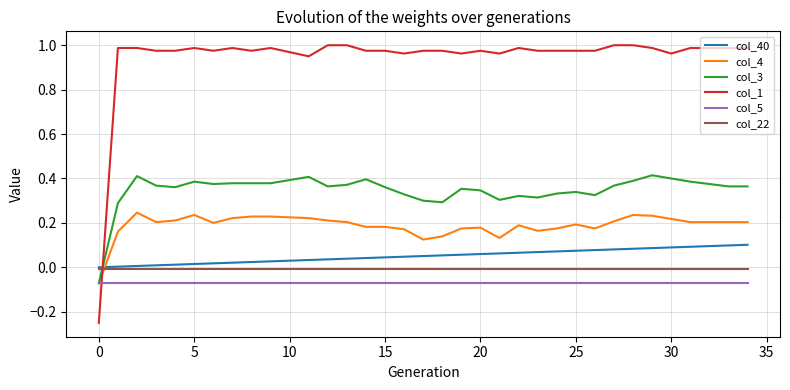

List the series in order of their peak value, lowest first.

col_5, col_22, col_40, col_4, col_3, col_1